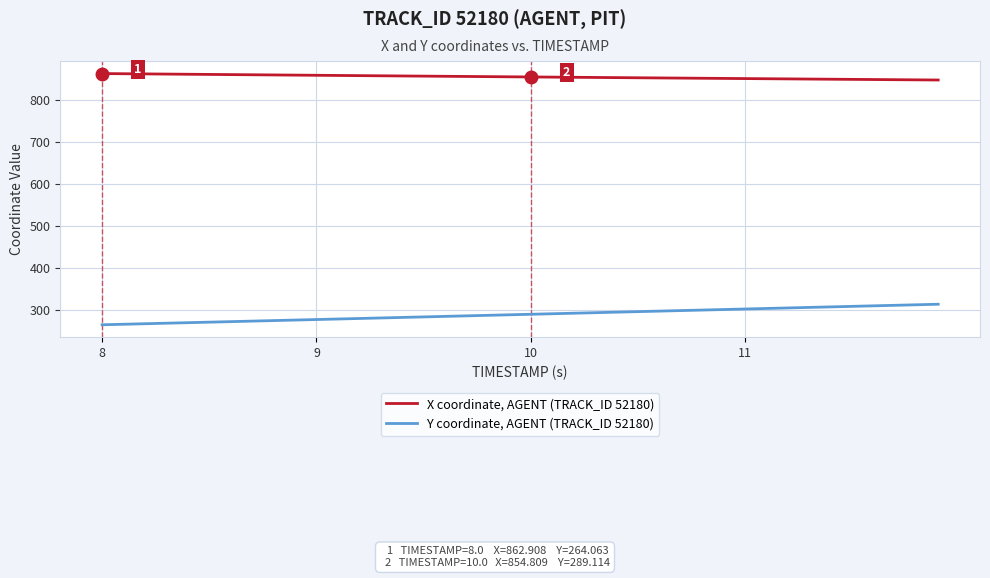

Rank the series by their average value, from lowest to highest.

Y coordinate, AGENT (TRACK_ID 52180), X coordinate, AGENT (TRACK_ID 52180)